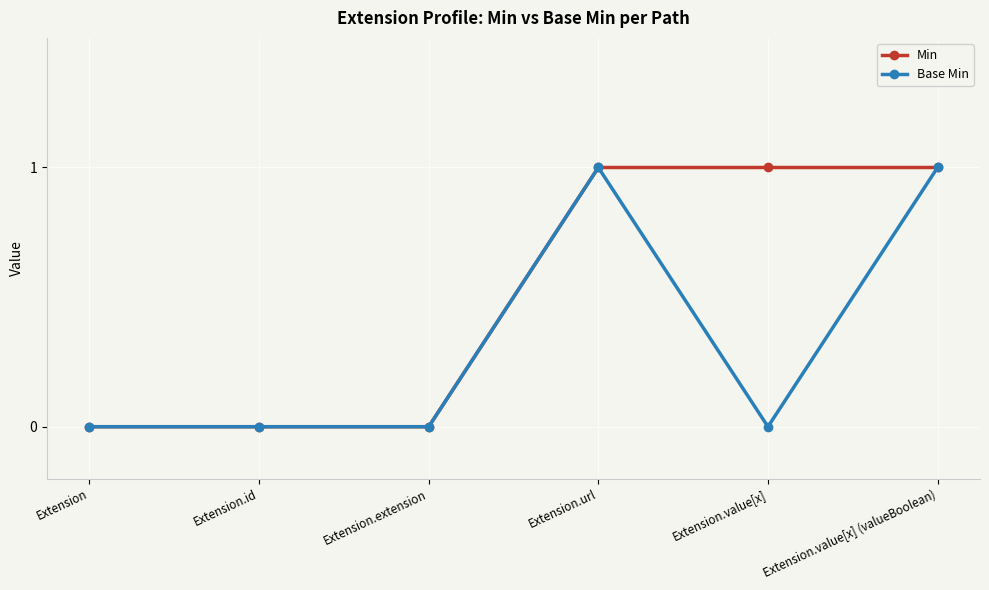

List the series in order of their overall mean, highest first.

Min, Base Min